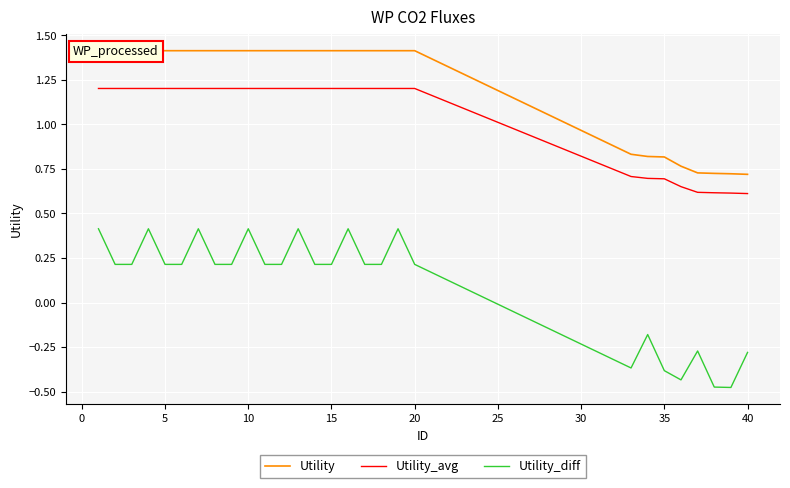

What is the greatest value displayed?

1.4